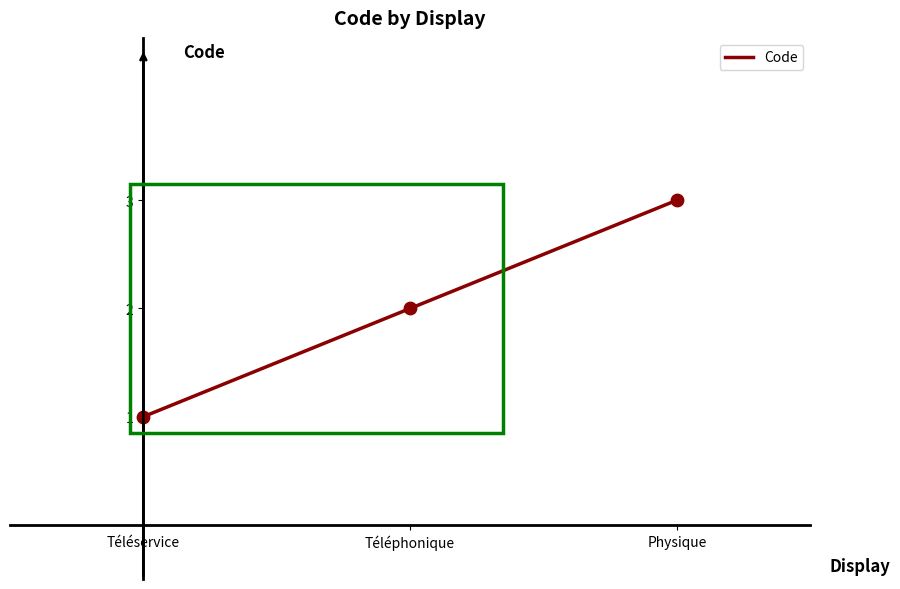

What is the change in value from Téléphonique to Physique?

+1